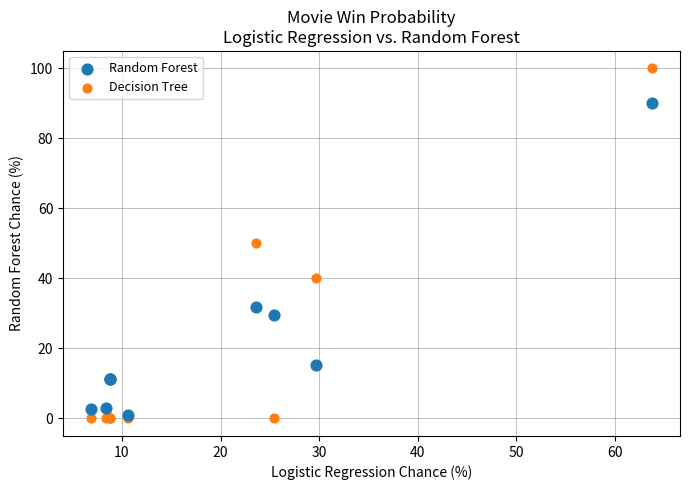

What are all the series names shown in the legend?

Random Forest, Decision Tree